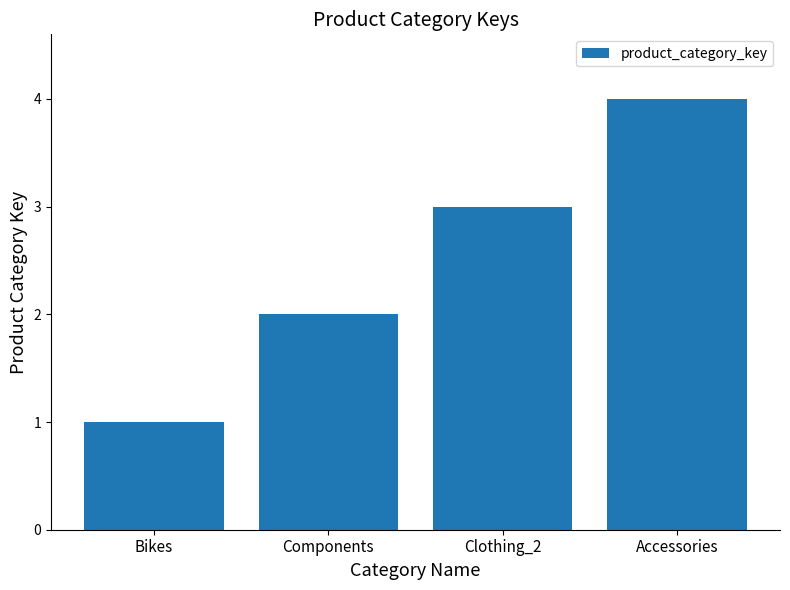

Rank the categories by value from lowest to highest.

Bikes, Components, Clothing_2, Accessories